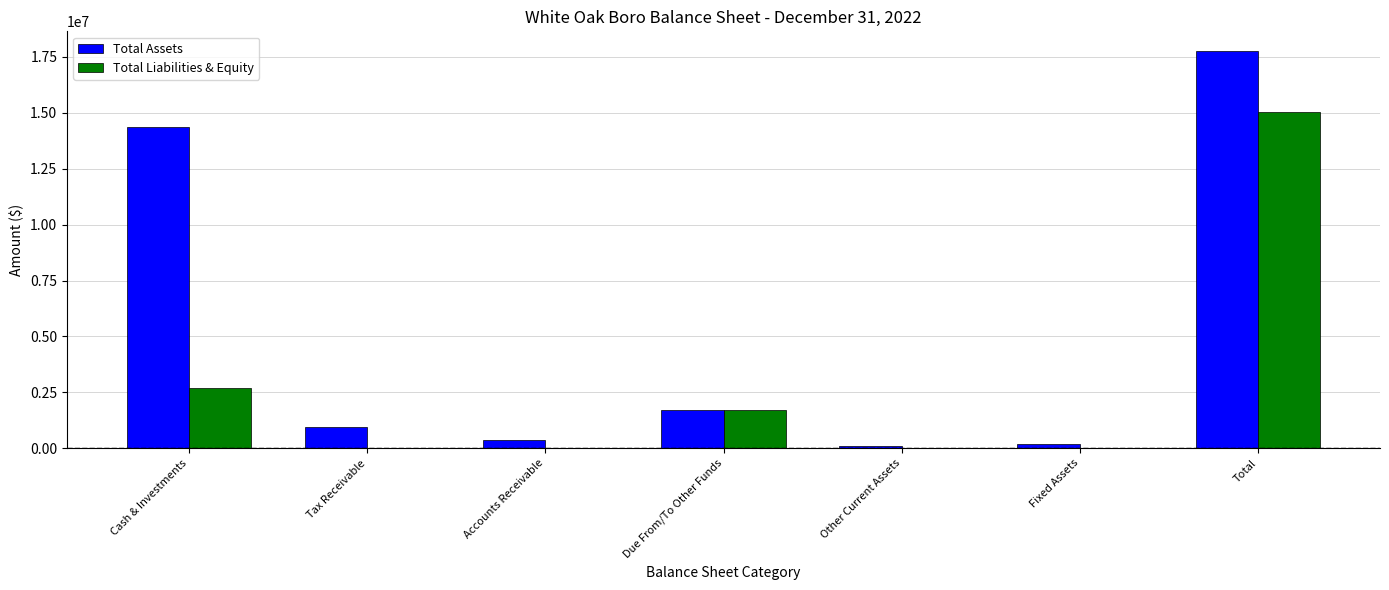

What is the greatest value displayed?

17759647